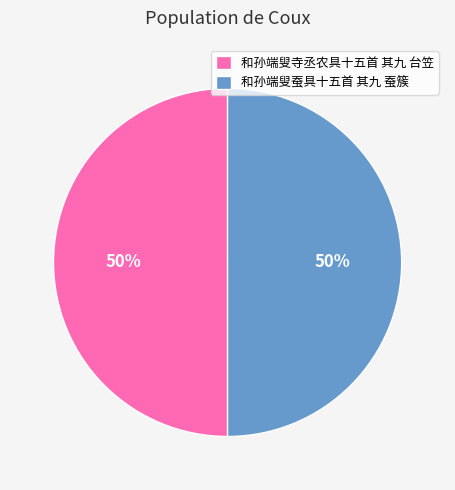

What is the ratio of the value at 和孙端叟寺丞农具十五首 其九 台笠 to the value at 和孙端叟蚕具十五首 其九 蚕簇?

1.0